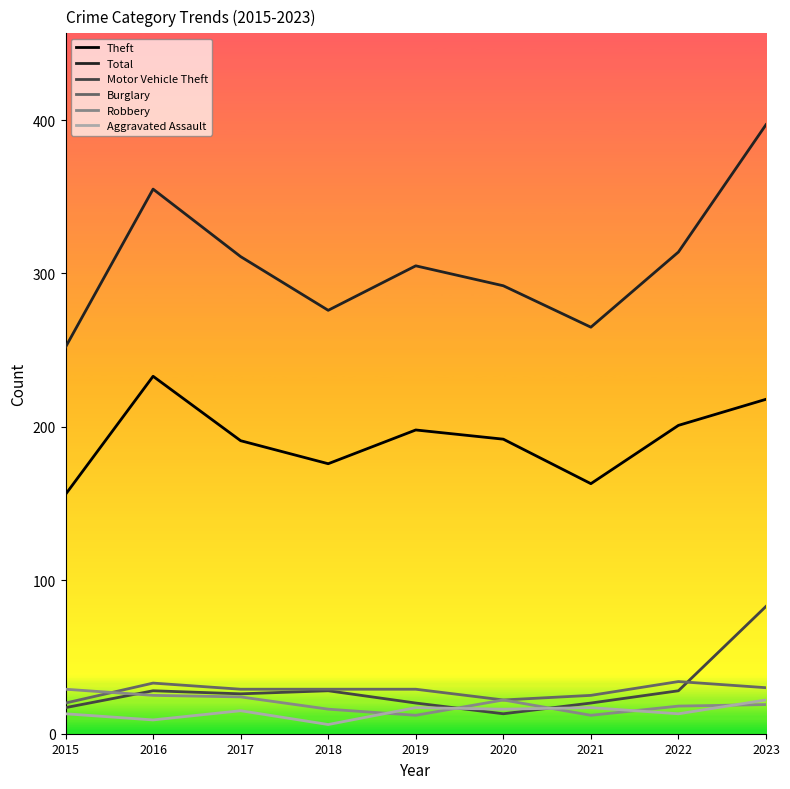

True or false: Robbery and Theft intersect in this chart.

False